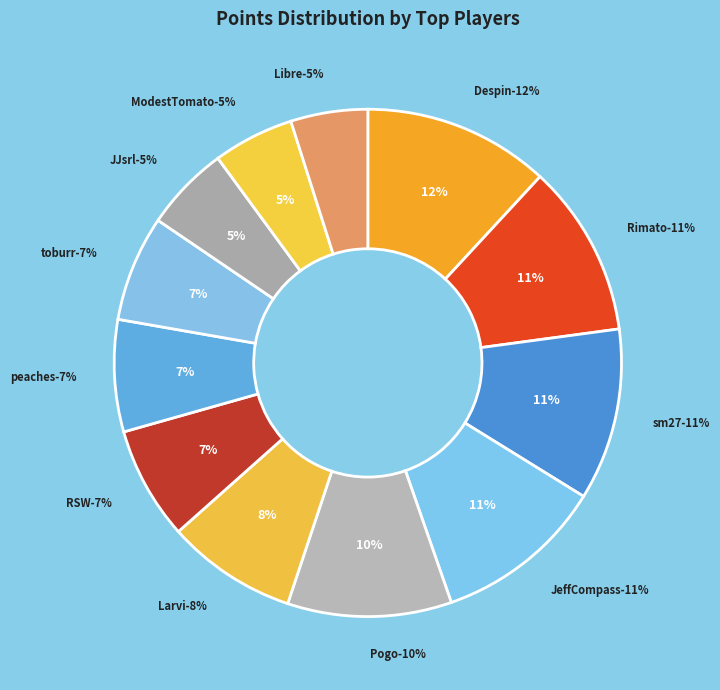

Which has a higher value, ModestTomato or Libre?

ModestTomato